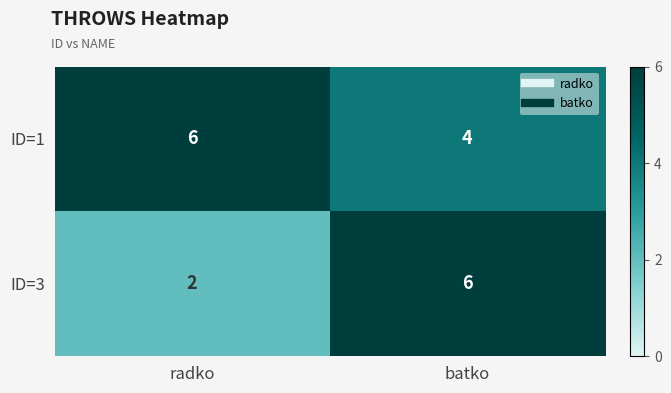

Is it true that ID=3 equals 6 at batko?

True